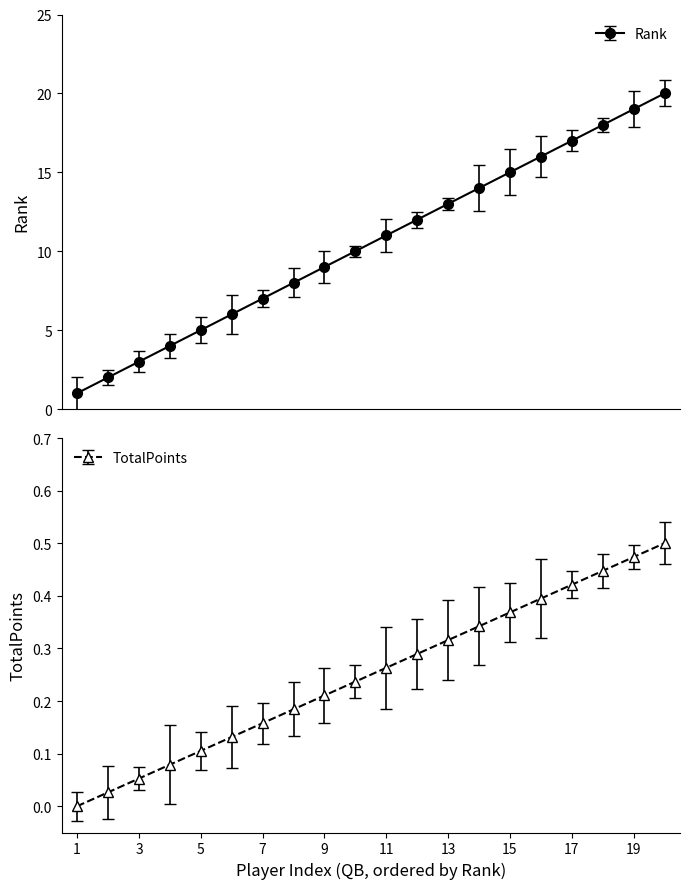

What is the average value?

10